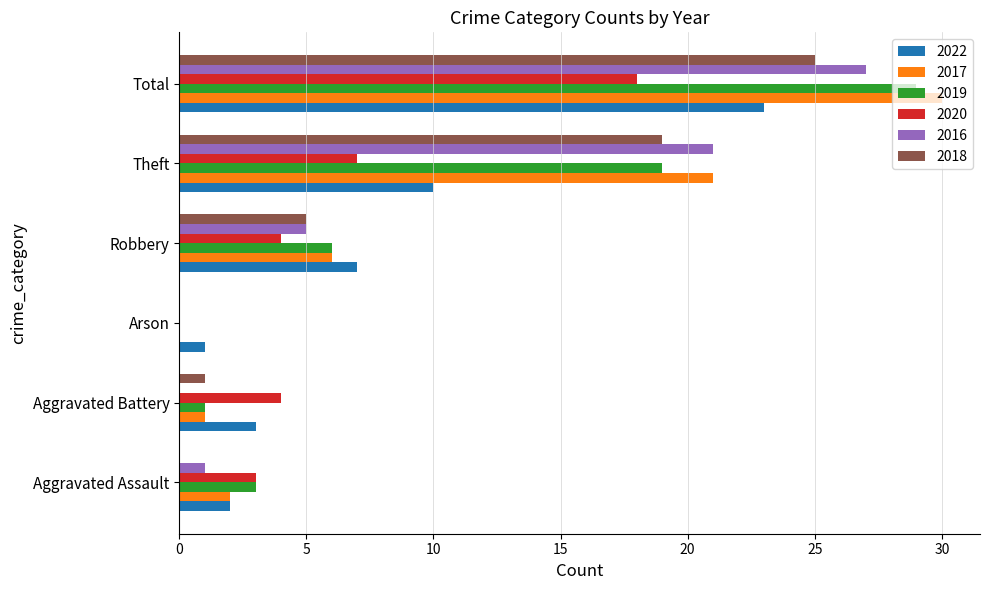

True or false: 2019 has a value of 19 at Theft.

True